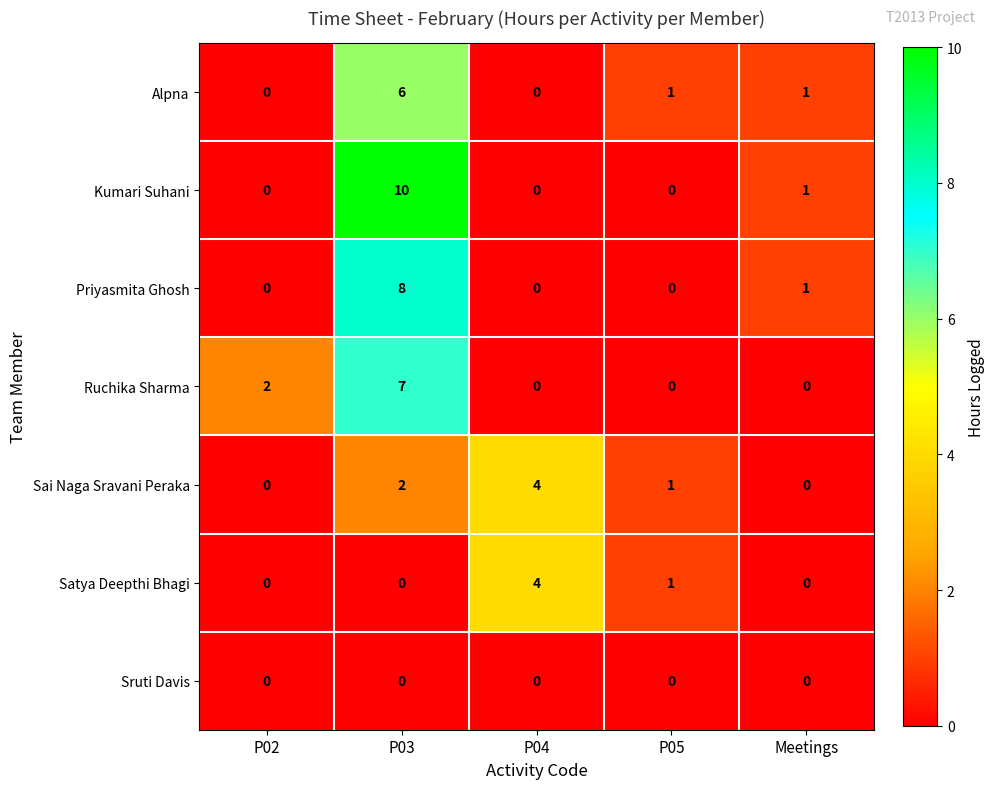

What is the difference between the maximum and minimum values in the Sai Naga Sravani Peraka series?

4